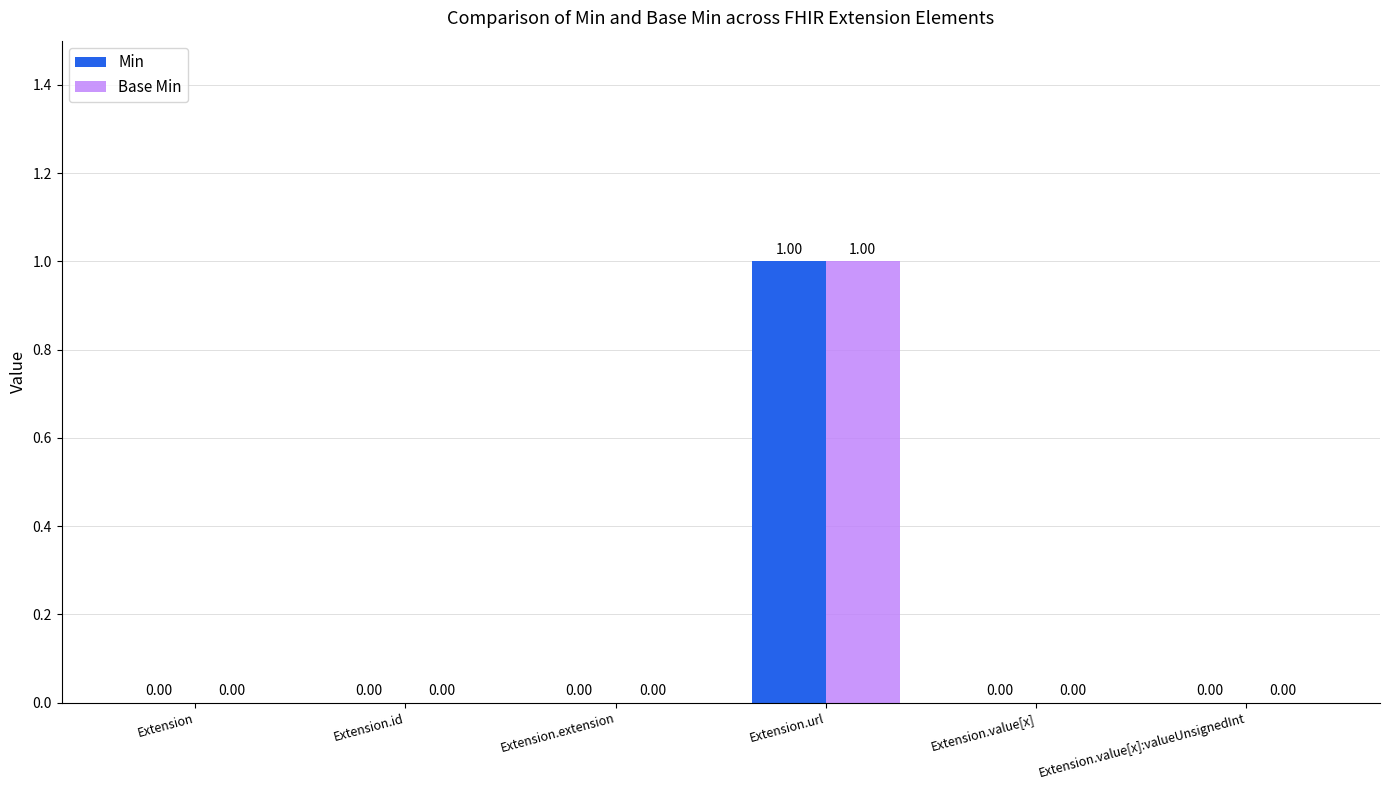

Does the chart contain stacked bars?

No